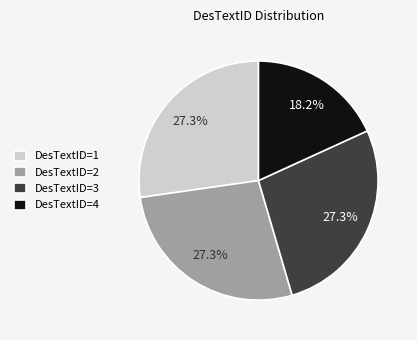

Which slice is the smallest?

DesTextID=4